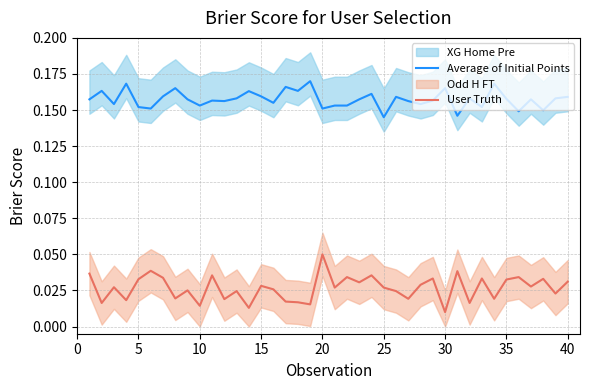

True or false: Average of Initial Points has a value of 0.3 at 30.

False